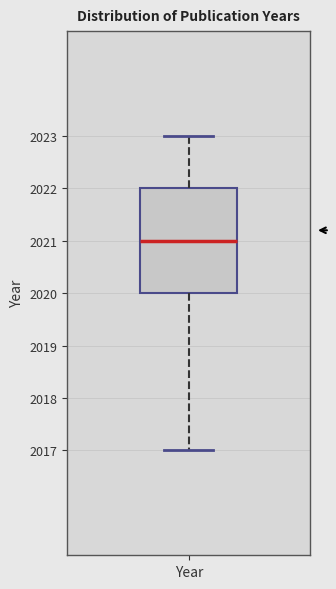

Where is the upper edge of the box for Year on the y-axis? The values are not printed on the chart, so give them approximately, as read against the axis.

2022